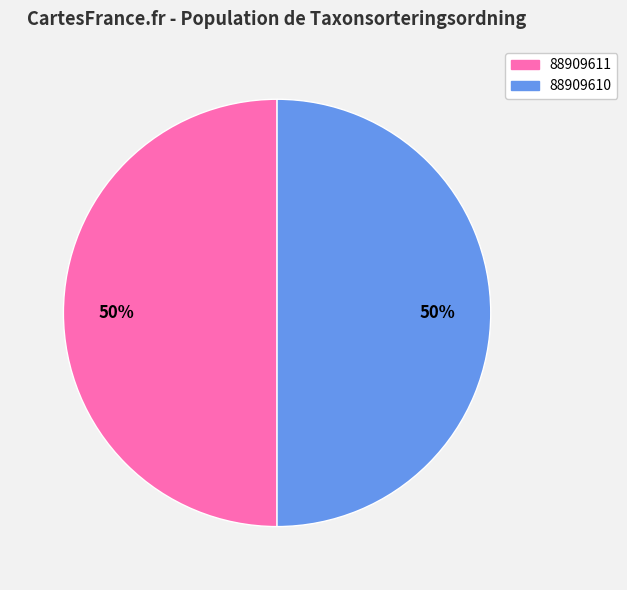

Do 88909610 and 88909611 together represent more than half of the pie?

Yes